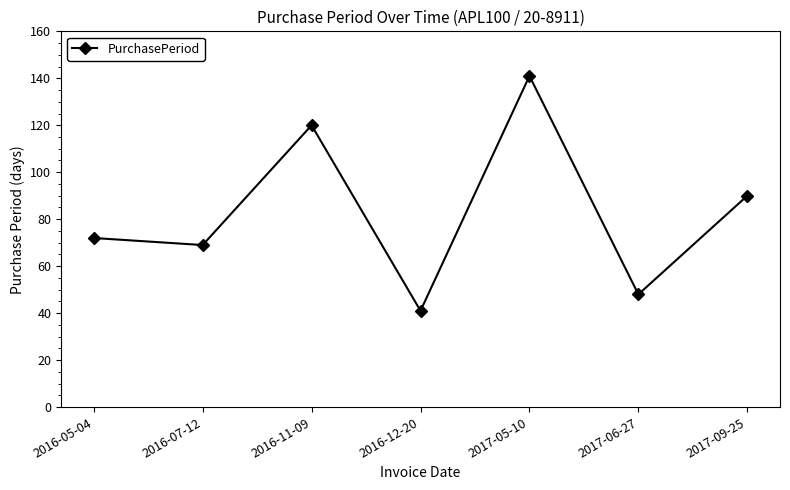

Rank the categories by value from lowest to highest.

2016-12-20, 2017-06-27, 2016-07-12, 2016-05-04, 2017-09-25, 2016-11-09, 2017-05-10